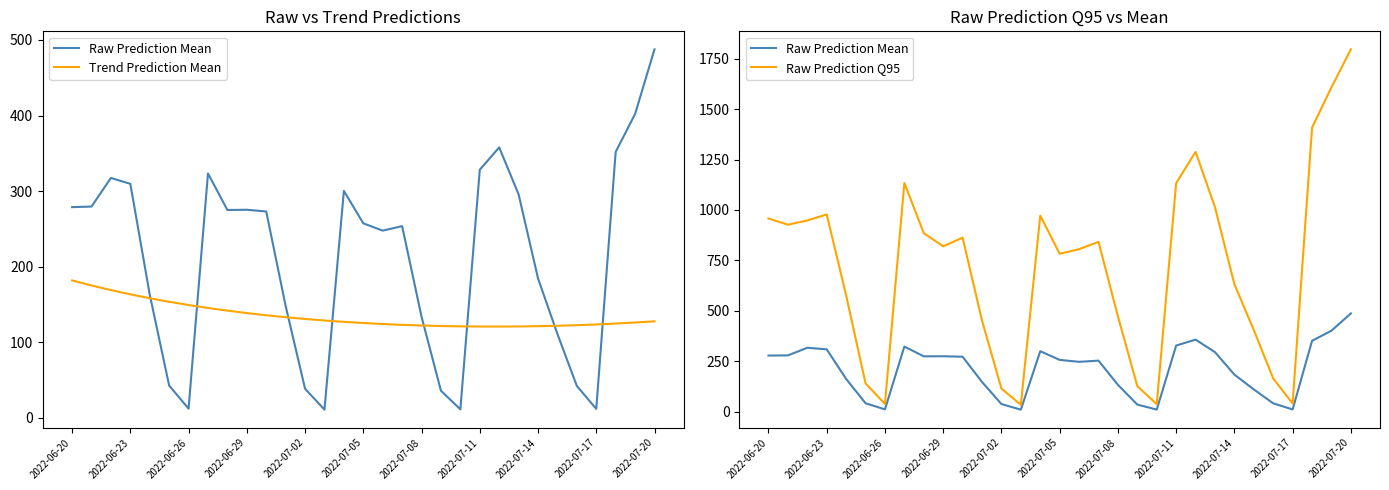

How many data points in Trend Prediction Mean are above 126?

17